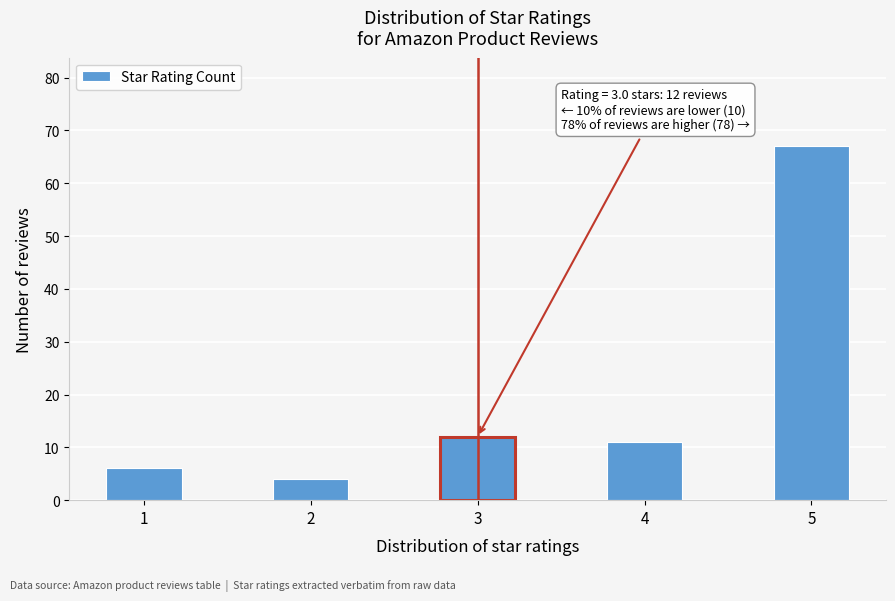

Reading right to left, what are all the values shown in this chart?

67	11	12	4	6